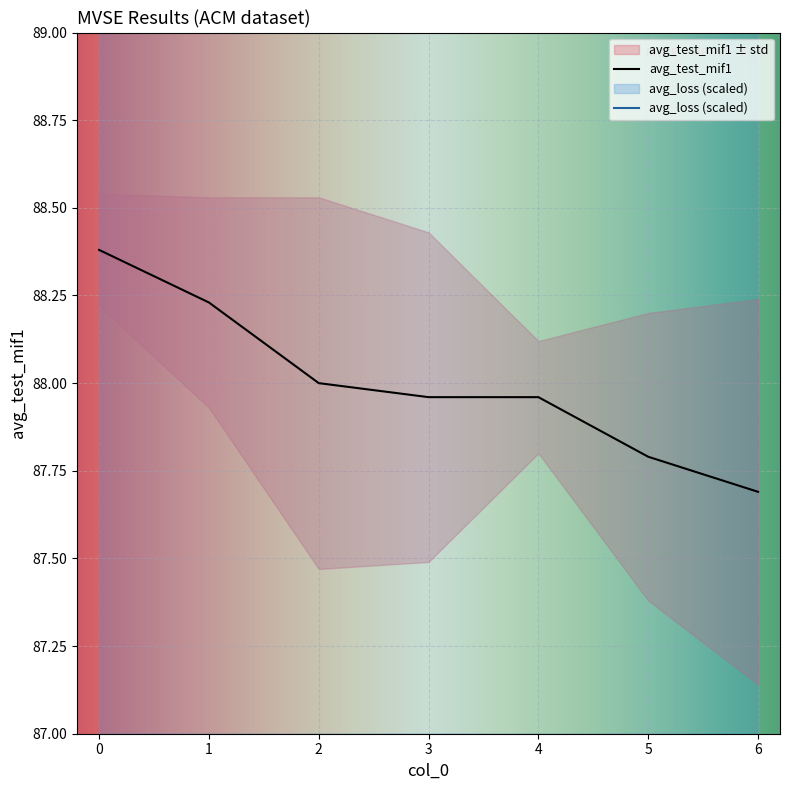

Reading right to left, what are all the values shown in this chart?

avg_test_mif1: 87.7	87.8	88.0	88.0	88.0	88.2	88.4
avg_loss: 171.8	171.8	171.8	174.4	174.4	169.2	171.8